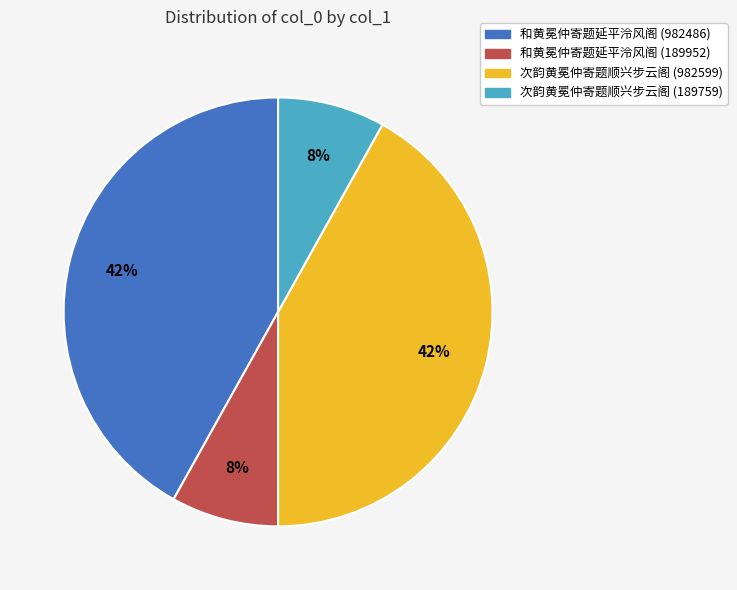

Does 次韵黄冕仲寄题顺兴步云阁 (982599) represent more than half of the total?

No